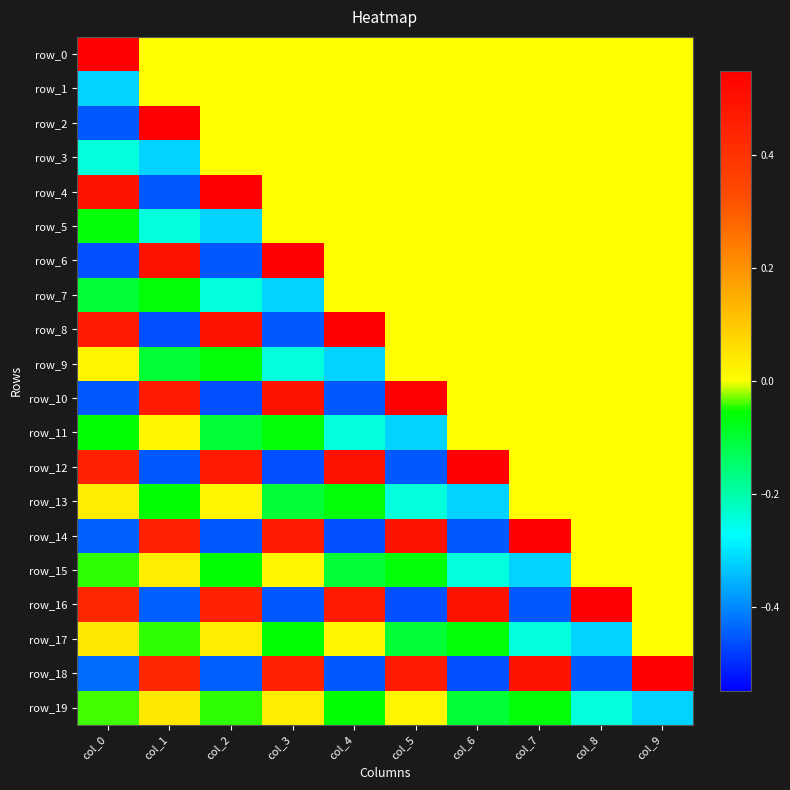

Reading left to right, extract all data points from this chart.

row_0: col_0=0.5	col_1=0.0	col_2=0.0	col_3=0.0	col_4=0.0	col_5=0.0	col_6=0.0	col_7=0.0	col_8=0.0	col_9=0.0
row_1: col_0=-0.3	col_1=0.0	col_2=0.0	col_3=0.0	col_4=0.0	col_5=0.0	col_6=0.0	col_7=0.0	col_8=0.0	col_9=0.0
row_2: col_0=-0.5	col_1=0.5	col_2=0.0	col_3=0.0	col_4=0.0	col_5=0.0	col_6=0.0	col_7=0.0	col_8=0.0	col_9=0.0
row_3: col_0=-0.2	col_1=-0.3	col_2=0.0	col_3=0.0	col_4=0.0	col_5=0.0	col_6=0.0	col_7=0.0	col_8=0.0	col_9=0.0
row_4: col_0=0.5	col_1=-0.5	col_2=0.5	col_3=0.0	col_4=0.0	col_5=0.0	col_6=0.0	col_7=0.0	col_8=0.0	col_9=0.0
row_5: col_0=-0.1	col_1=-0.2	col_2=-0.3	col_3=0.0	col_4=0.0	col_5=0.0	col_6=0.0	col_7=0.0	col_8=0.0	col_9=0.0
row_6: col_0=-0.5	col_1=0.5	col_2=-0.5	col_3=0.5	col_4=0.0	col_5=0.0	col_6=0.0	col_7=0.0	col_8=0.0	col_9=0.0
row_7: col_0=-0.1	col_1=-0.1	col_2=-0.2	col_3=-0.3	col_4=0.0	col_5=0.0	col_6=0.0	col_7=0.0	col_8=0.0	col_9=0.0
row_8: col_0=0.5	col_1=-0.5	col_2=0.5	col_3=-0.5	col_4=0.5	col_5=0.0	col_6=0.0	col_7=0.0	col_8=0.0	col_9=0.0
row_9: col_0=0.0	col_1=-0.1	col_2=-0.1	col_3=-0.2	col_4=-0.3	col_5=0.0	col_6=0.0	col_7=0.0	col_8=0.0	col_9=0.0
row_10: col_0=-0.5	col_1=0.5	col_2=-0.5	col_3=0.5	col_4=-0.5	col_5=0.5	col_6=0.0	col_7=0.0	col_8=0.0	col_9=0.0
row_11: col_0=-0.1	col_1=0.0	col_2=-0.1	col_3=-0.1	col_4=-0.2	col_5=-0.3	col_6=0.0	col_7=0.0	col_8=0.0	col_9=0.0
row_12: col_0=0.5	col_1=-0.5	col_2=0.5	col_3=-0.5	col_4=0.5	col_5=-0.5	col_6=0.5	col_7=0.0	col_8=0.0	col_9=0.0
row_13: col_0=0.0	col_1=-0.1	col_2=0.0	col_3=-0.1	col_4=-0.1	col_5=-0.2	col_6=-0.3	col_7=0.0	col_8=0.0	col_9=0.0
row_14: col_0=-0.4	col_1=0.5	col_2=-0.5	col_3=0.5	col_4=-0.5	col_5=0.5	col_6=-0.5	col_7=0.5	col_8=0.0	col_9=0.0
row_15: col_0=-0.0	col_1=0.0	col_2=-0.1	col_3=0.0	col_4=-0.1	col_5=-0.1	col_6=-0.2	col_7=-0.3	col_8=0.0	col_9=0.0
row_16: col_0=0.4	col_1=-0.4	col_2=0.5	col_3=-0.5	col_4=0.5	col_5=-0.5	col_6=0.5	col_7=-0.5	col_8=0.5	col_9=0.0
row_17: col_0=0.0	col_1=-0.0	col_2=0.0	col_3=-0.1	col_4=0.0	col_5=-0.1	col_6=-0.1	col_7=-0.2	col_8=-0.3	col_9=0.0
row_18: col_0=-0.4	col_1=0.4	col_2=-0.4	col_3=0.5	col_4=-0.5	col_5=0.5	col_6=-0.5	col_7=0.5	col_8=-0.5	col_9=0.5
row_19: col_0=-0.0	col_1=0.0	col_2=-0.0	col_3=0.0	col_4=-0.1	col_5=0.0	col_6=-0.1	col_7=-0.1	col_8=-0.2	col_9=-0.3